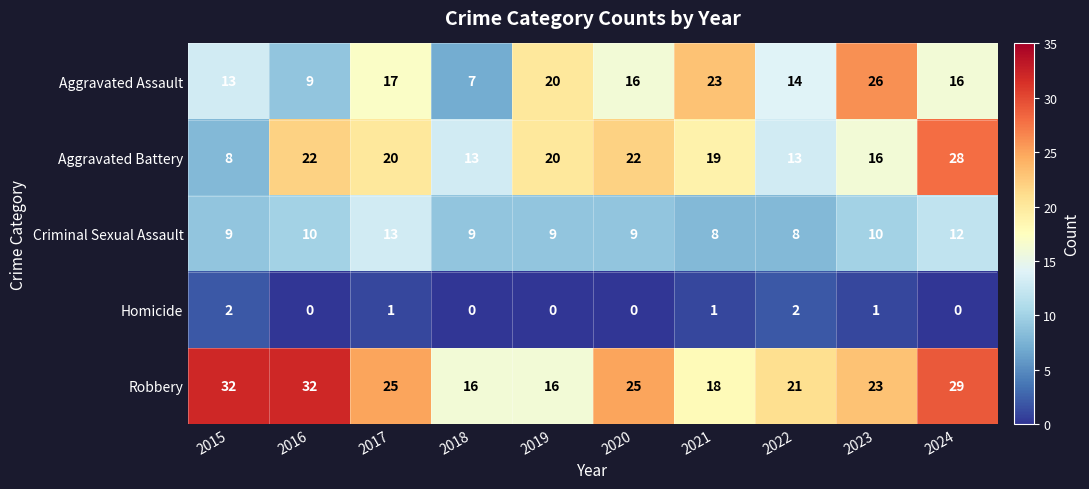

What is the difference between the second highest and minimum values in the Aggravated Assault series?

16